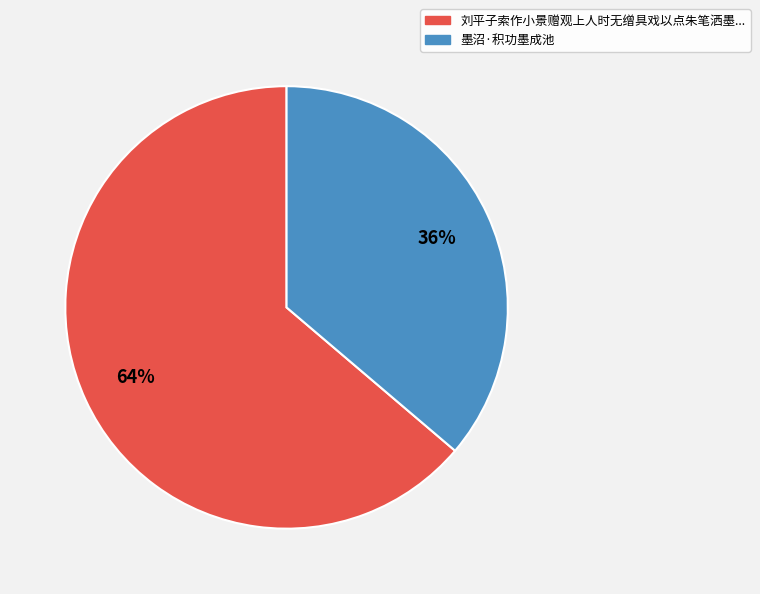

Is the sum of 墨沼·积功墨成池 and 刘平子索作小景赠观上人时无缯具戏以点朱笔洒墨... greater than half?

Yes